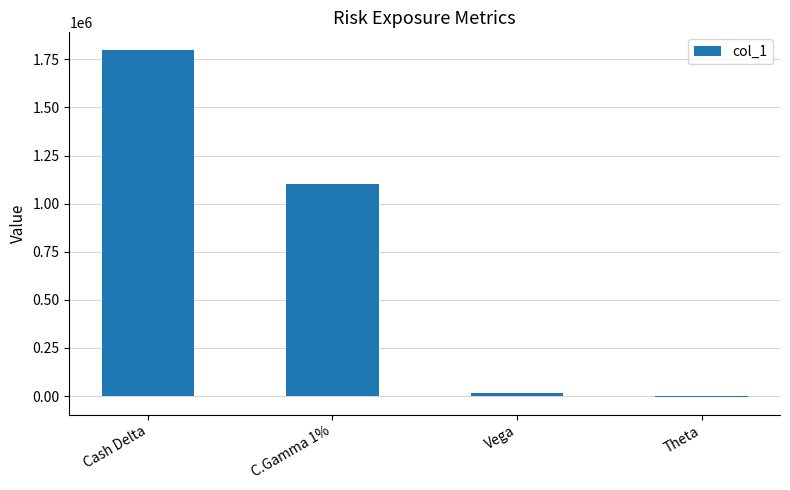

Where is the data nearest to the value 897217?

C.Gamma 1%